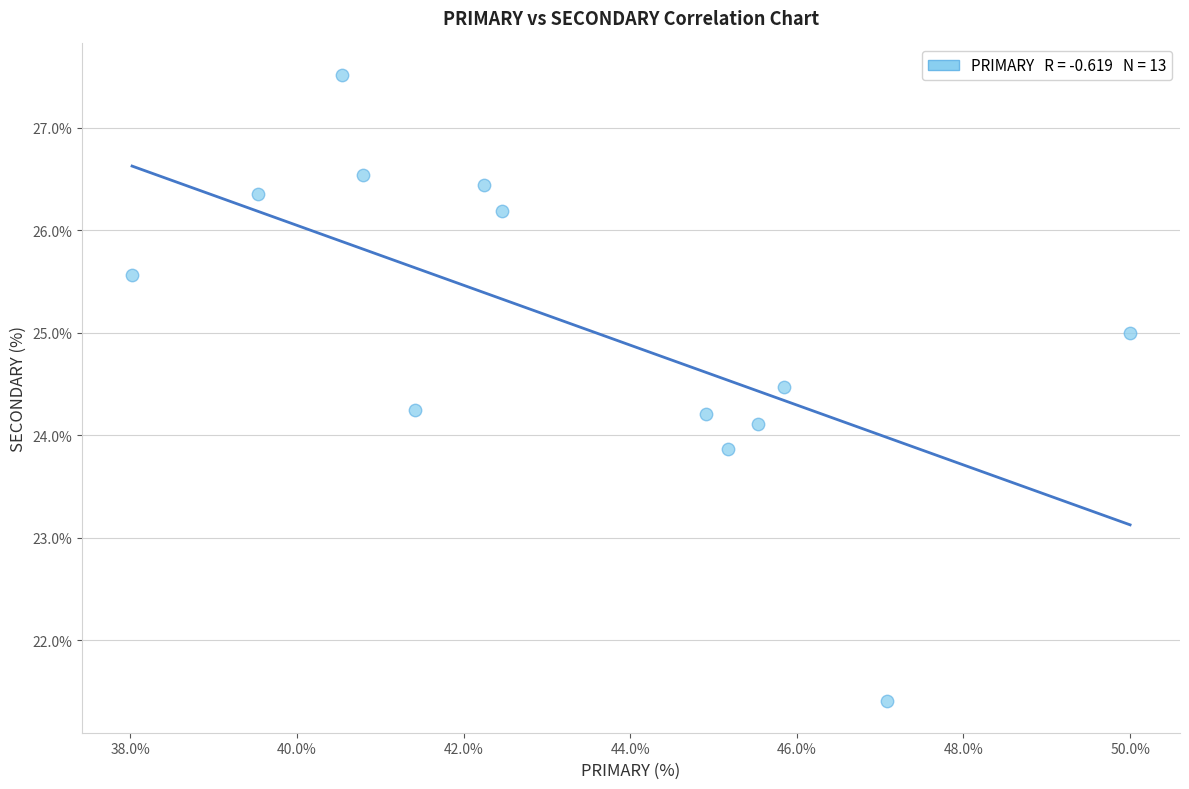

What is the range of Y values (max minus min)?

6.1